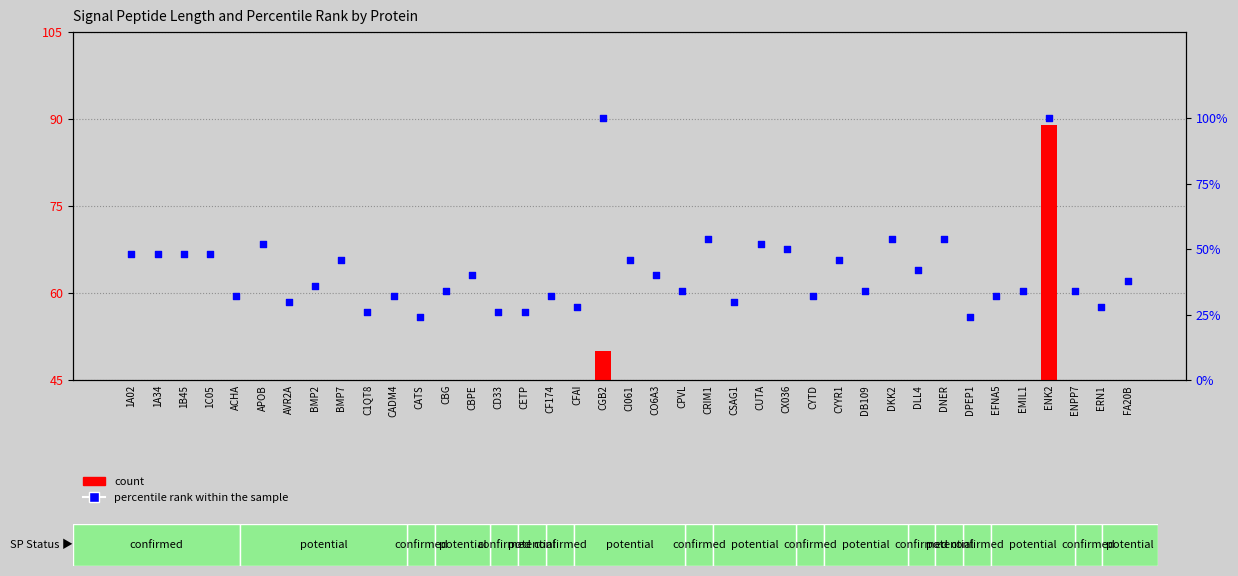

Which series has the widest spread of Y values?

percentile rank within the sample